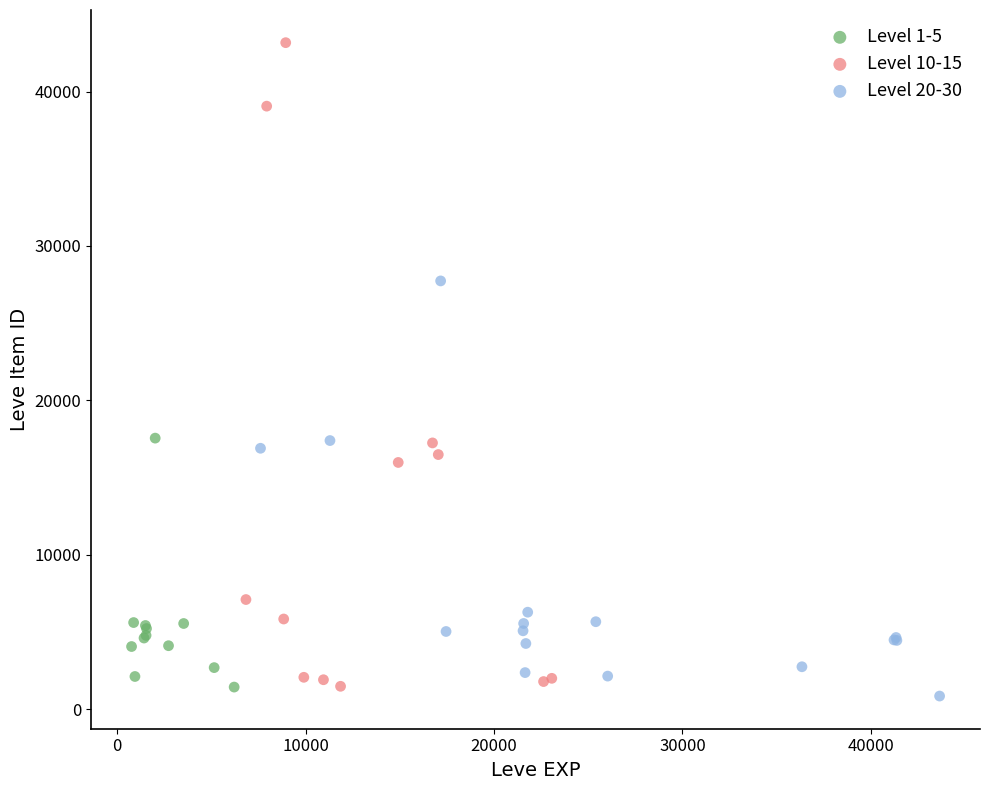

Which series reaches the maximum Y coordinate?

Level 10-15